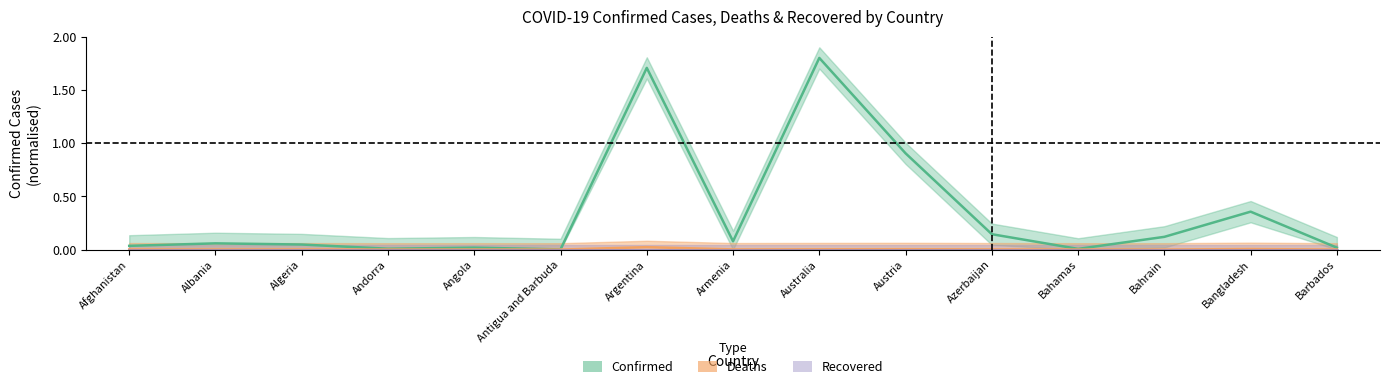

Rank the categories by Deaths value from highest to lowest.

Argentina, Bangladesh, Austria, Australia, Azerbaijan, Armenia, Afghanistan, Algeria, Albania, Angola, Bahrain, Bahamas, Barbados, Andorra, Antigua and Barbuda